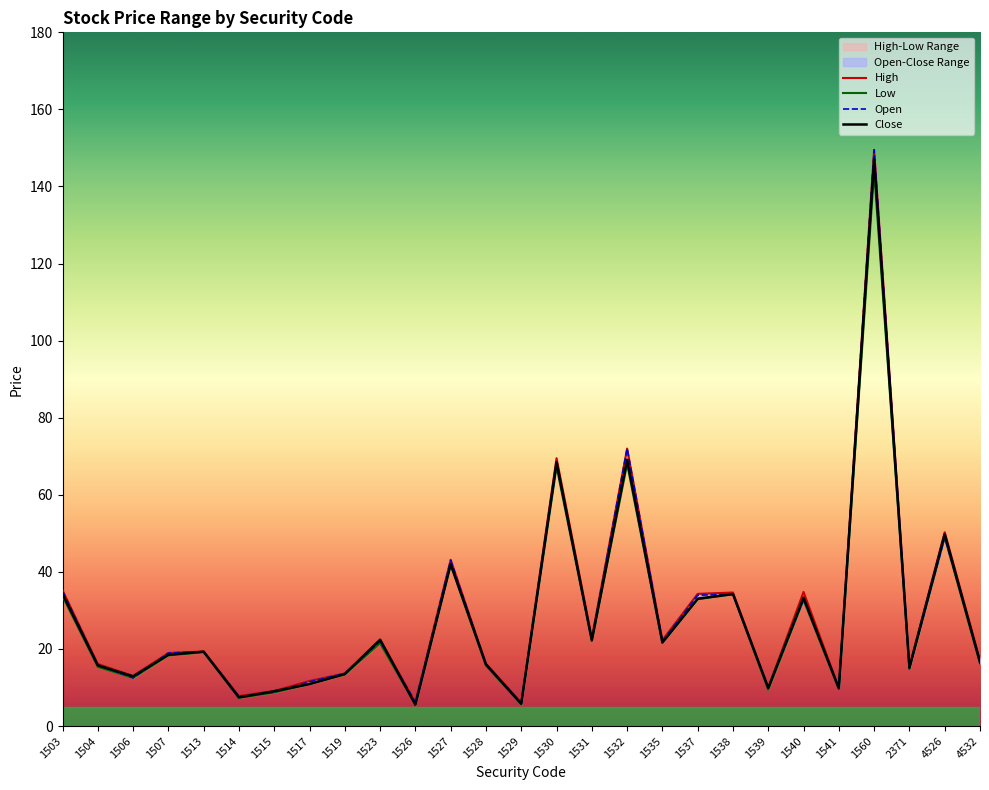

Rank the series by their maximum value, from lowest to highest.

Low, Close, Open, High